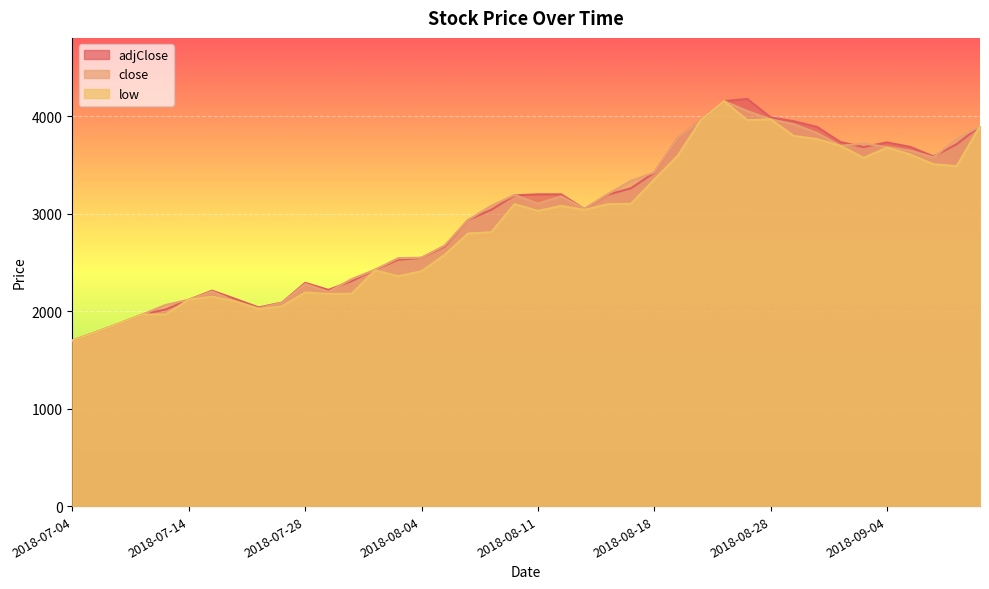

What are all the series names shown in the legend?

adjClose, close, low